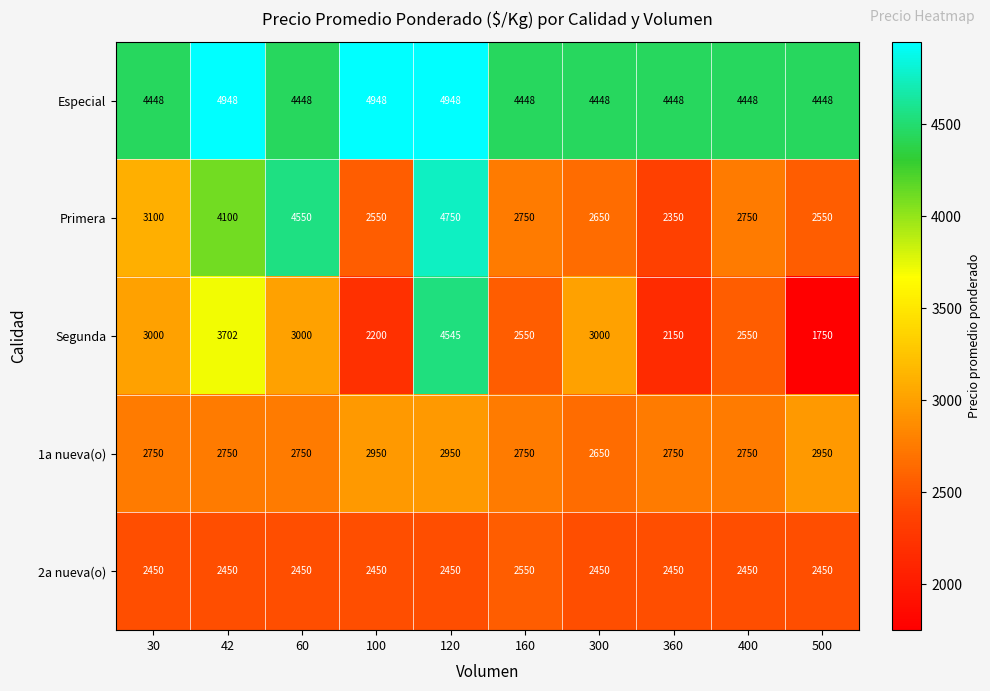

True or false: Primera has a value of 4223 at 100.

False